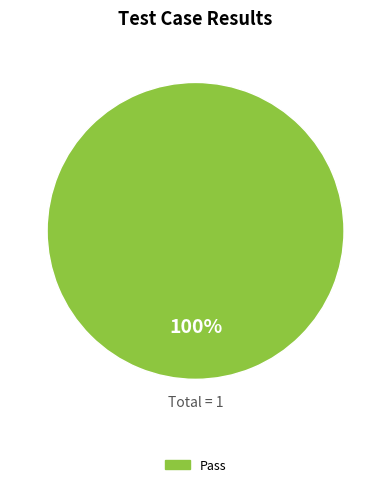

To the nearest percent, what percentage of the pie is Pass?

100%